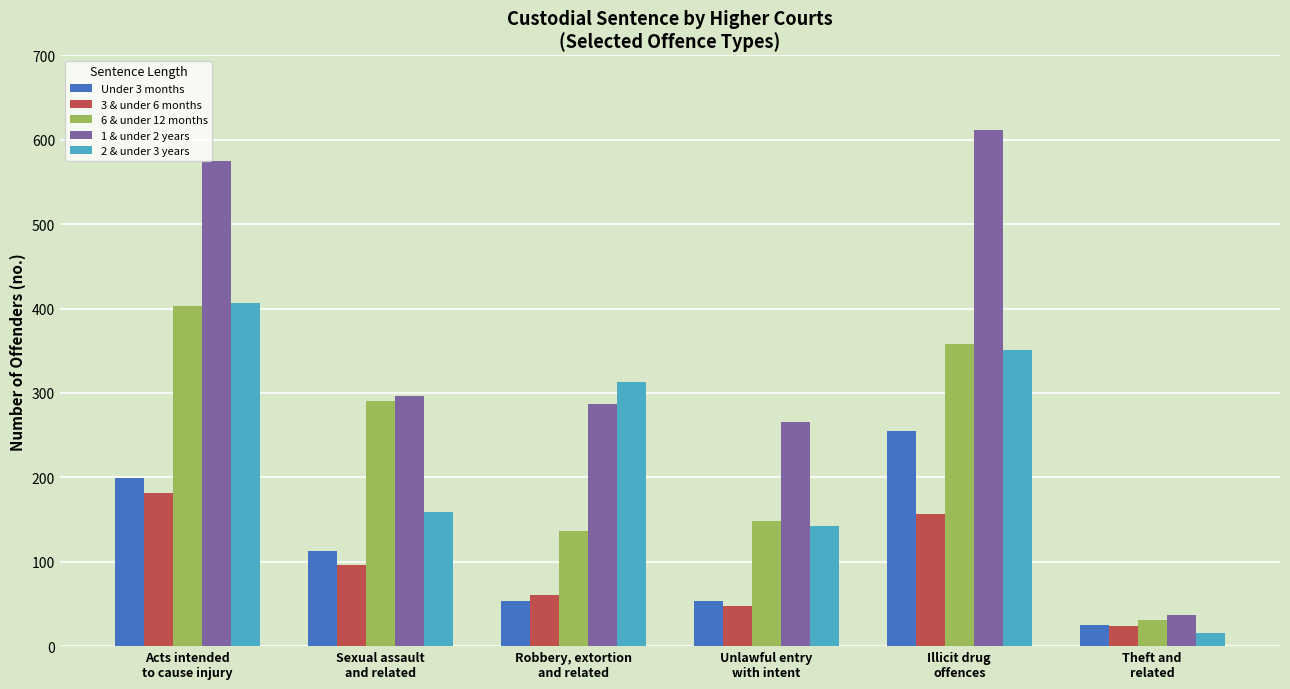

How many bars are there in total?

30